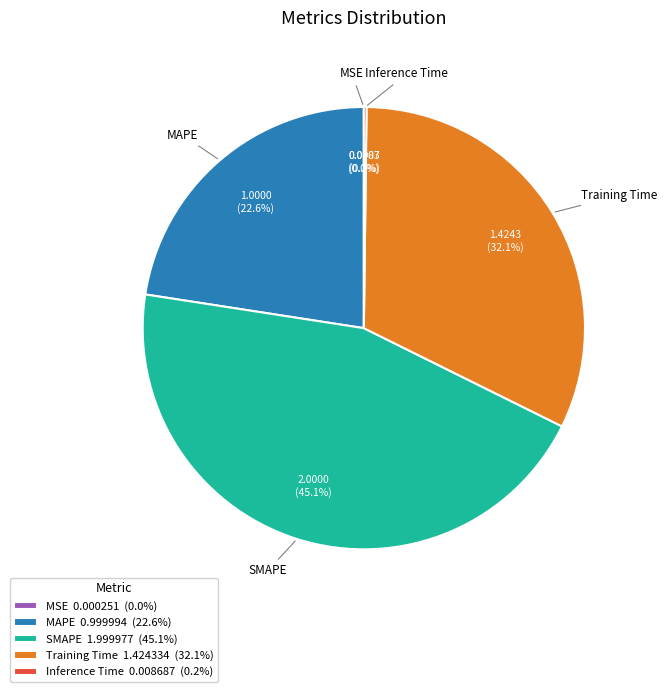

Does any single category account for the majority?

No